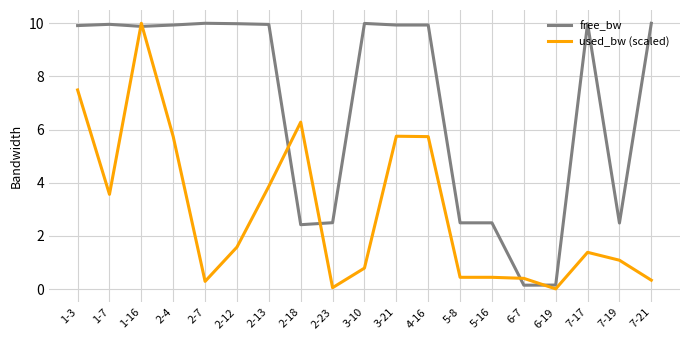

What position from the right is 4-16?

8